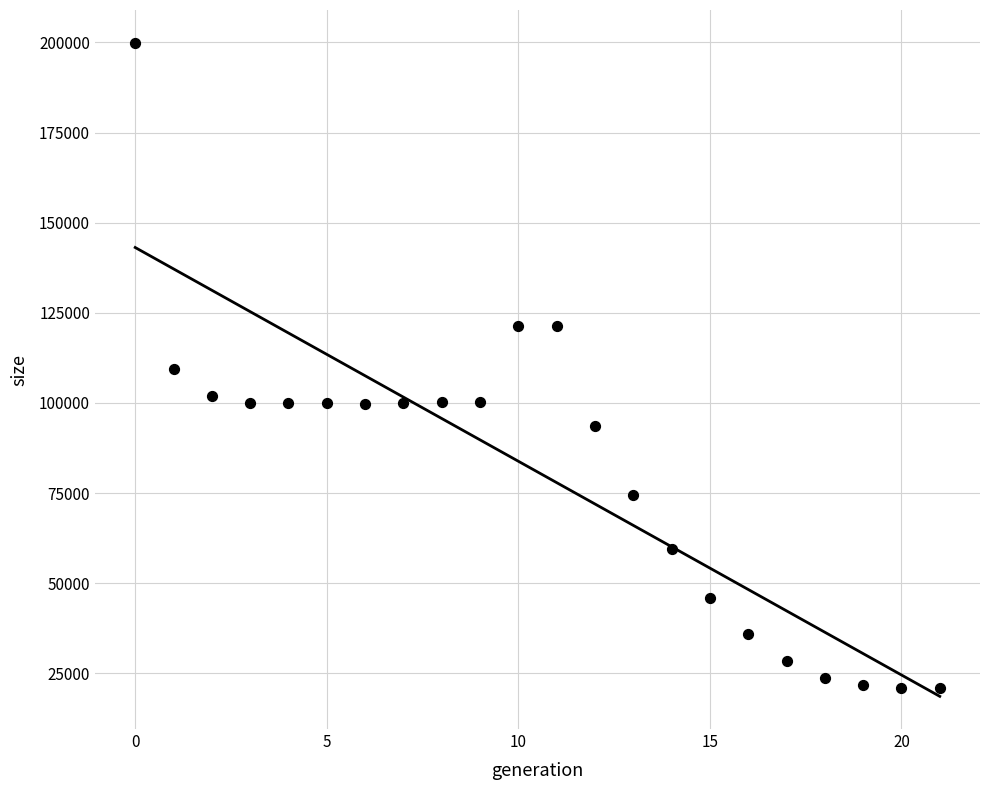

What is the range of Y values (max minus min)?

178919